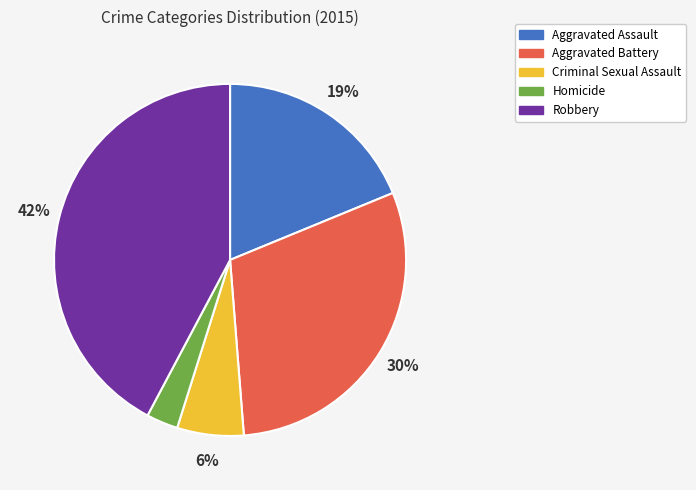

What is the largest slice in the pie chart?

Robbery